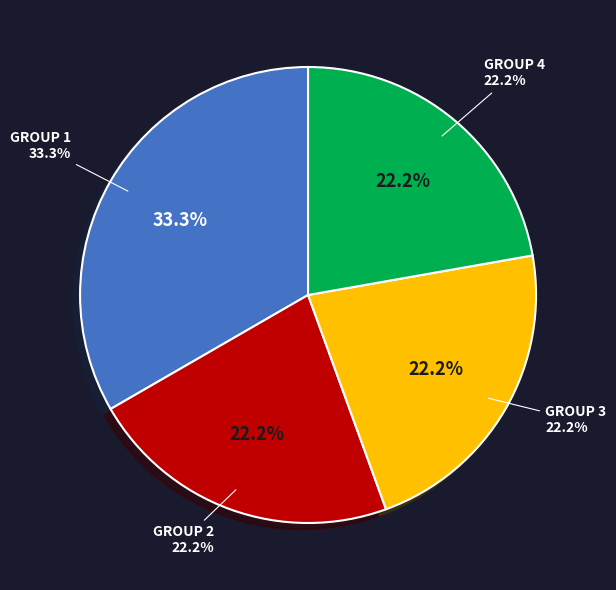

True or false: 6 accounts for 0% of the total.

True